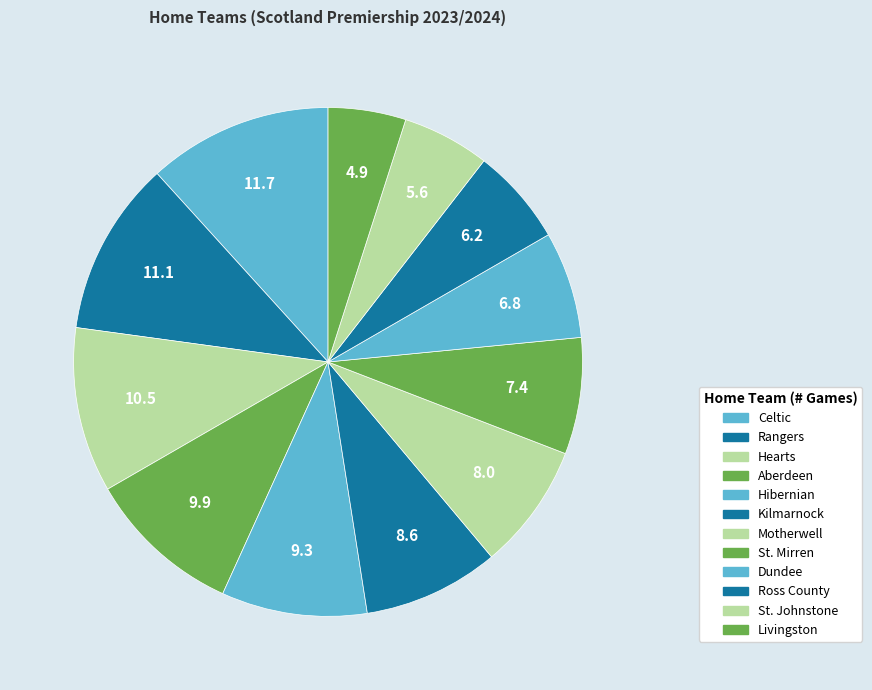

How many segments does this pie chart have?

12